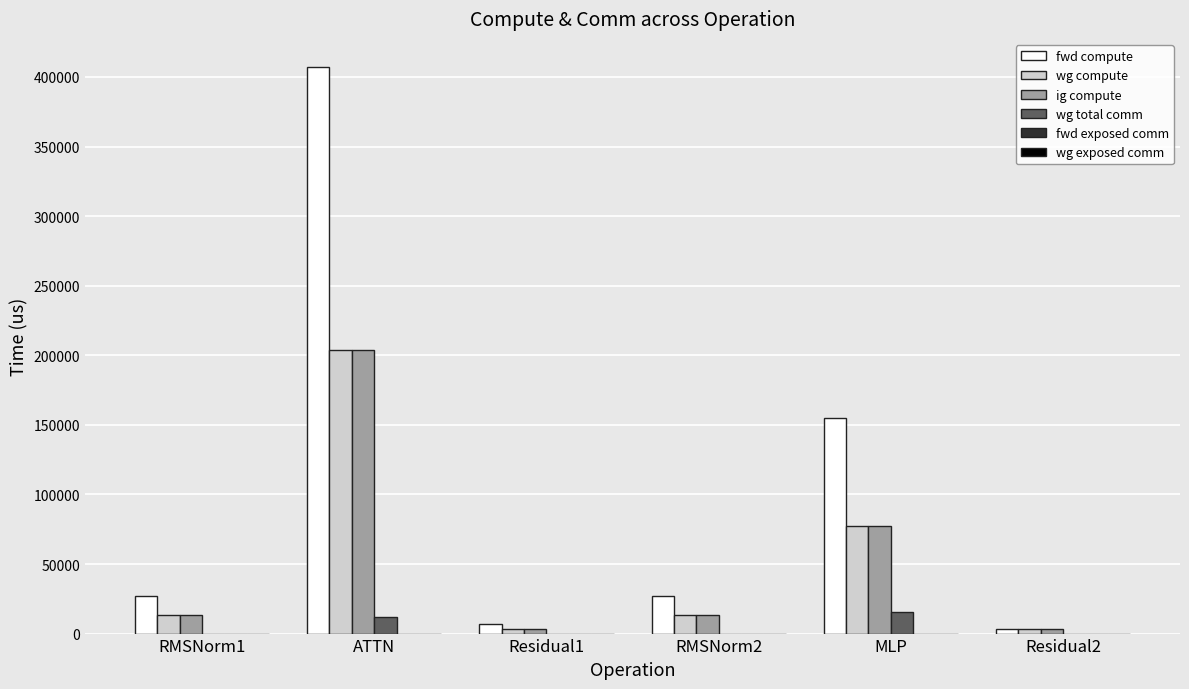

Between ATTN and Residual1, which series saw the biggest shift?

fwd compute